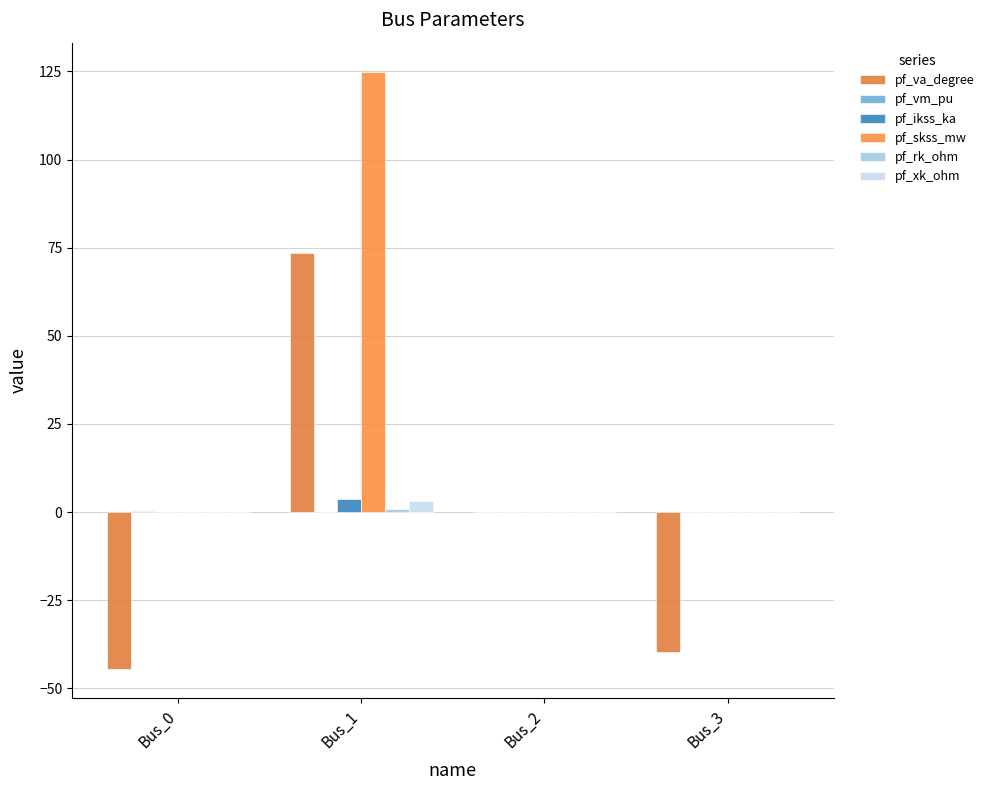

What is the sum of all pf_xk_ohm values?

3.1